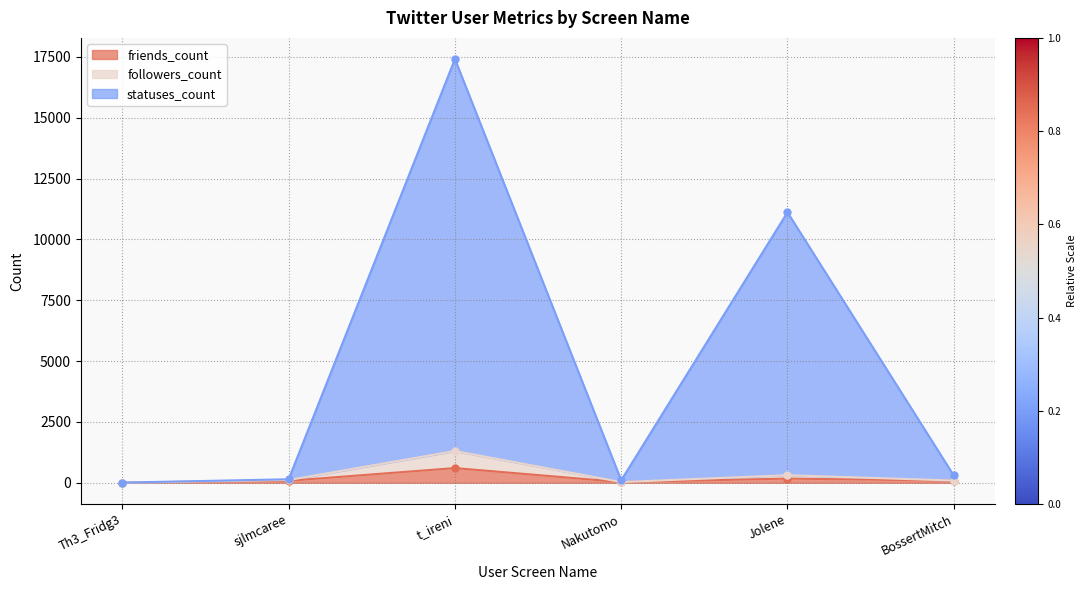

What is the average value of the statuses_count series?

4845